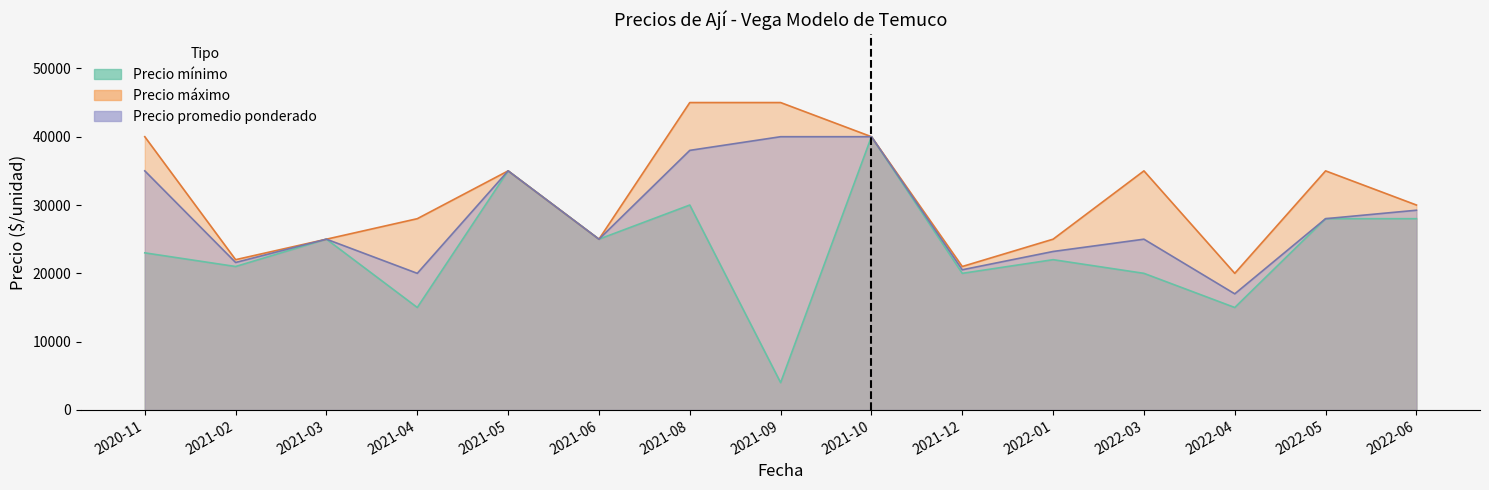

What is the label of the 13th point from the right?

2021-03